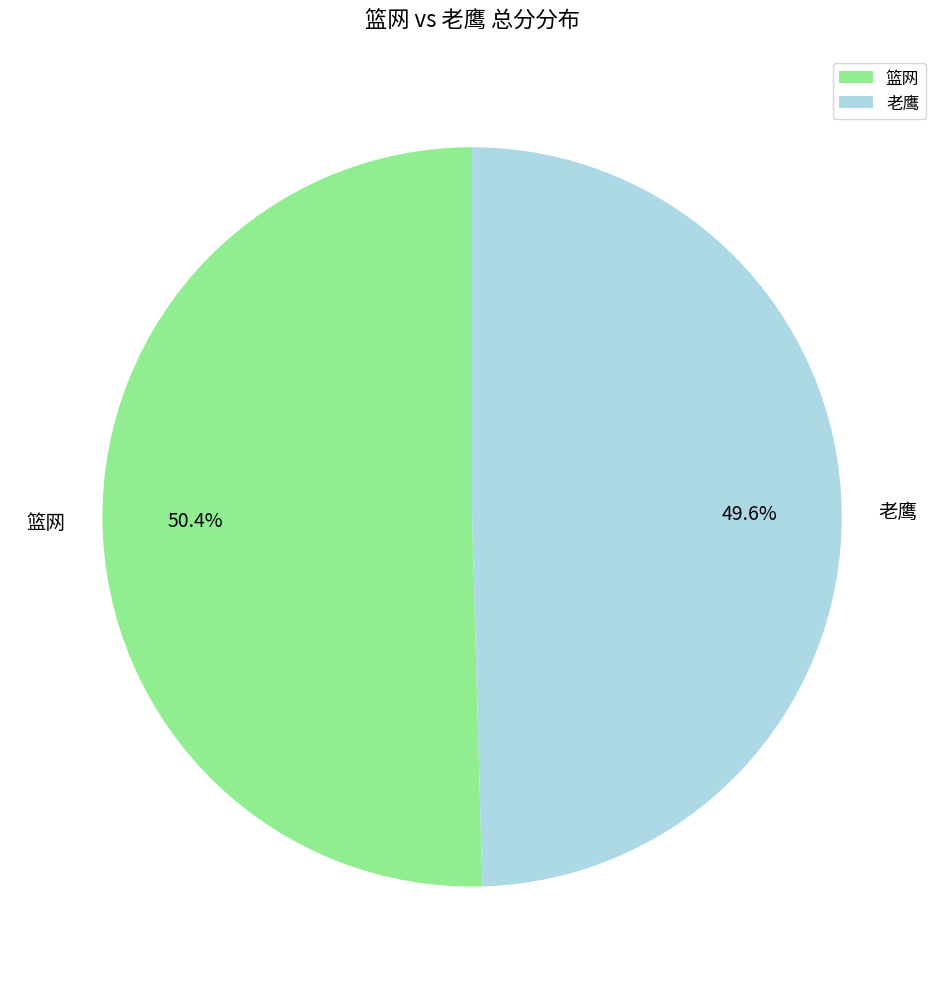

Which slice is the smallest?

老鹰